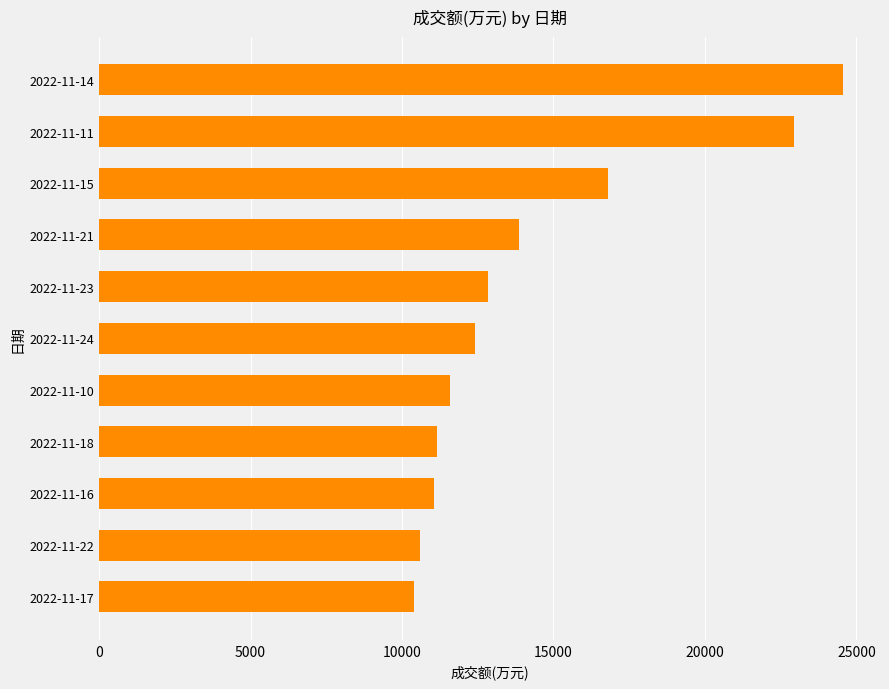

What is the greatest value displayed?

24553